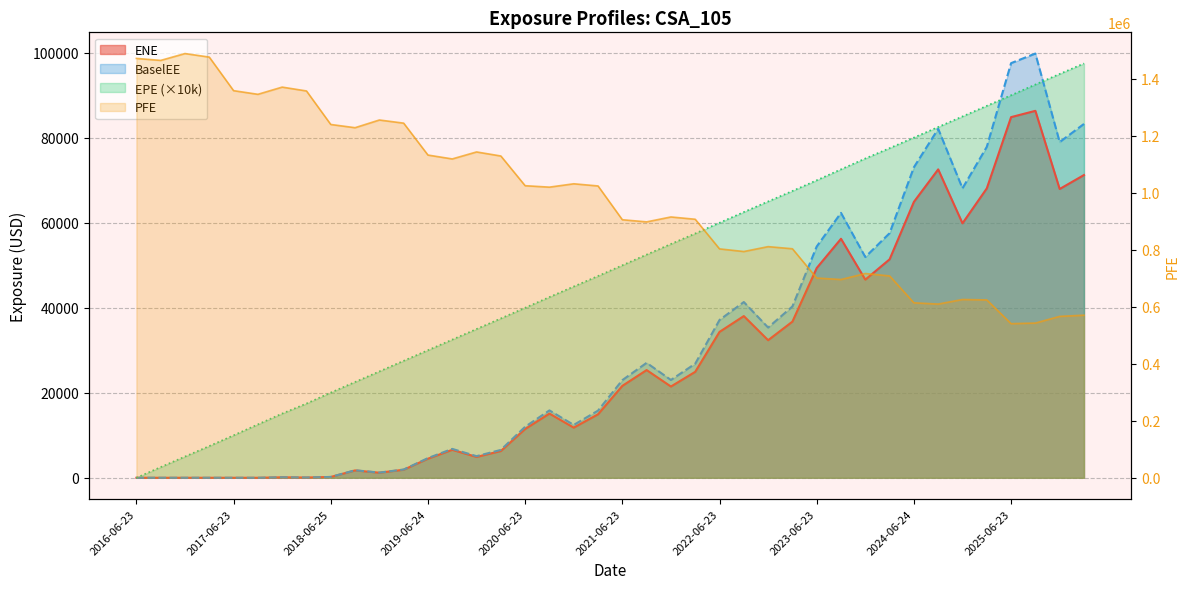

True or false: BaselEE has more than 2 interior local peaks.

True